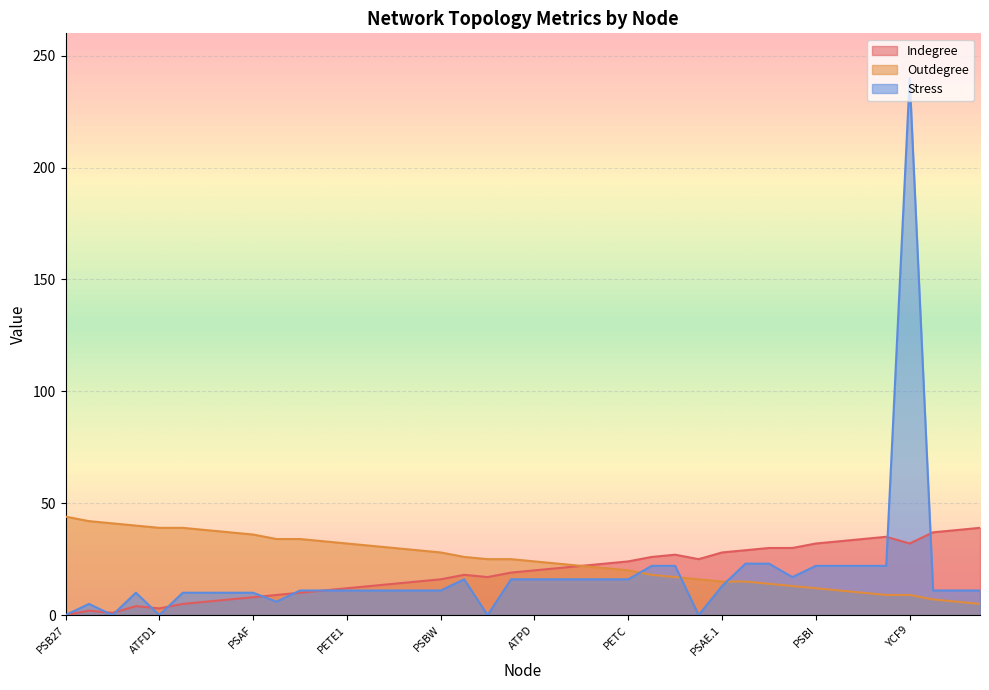

The Indegree series shows 6 at PSAK. True or false?

True